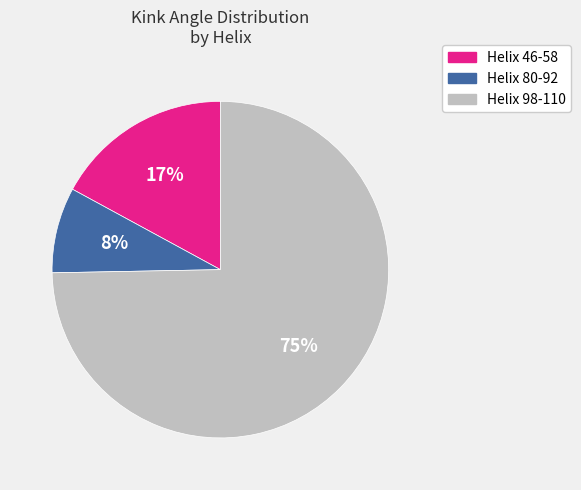

What percentage is the Helix 80-92 slice, to the nearest percent?

8%